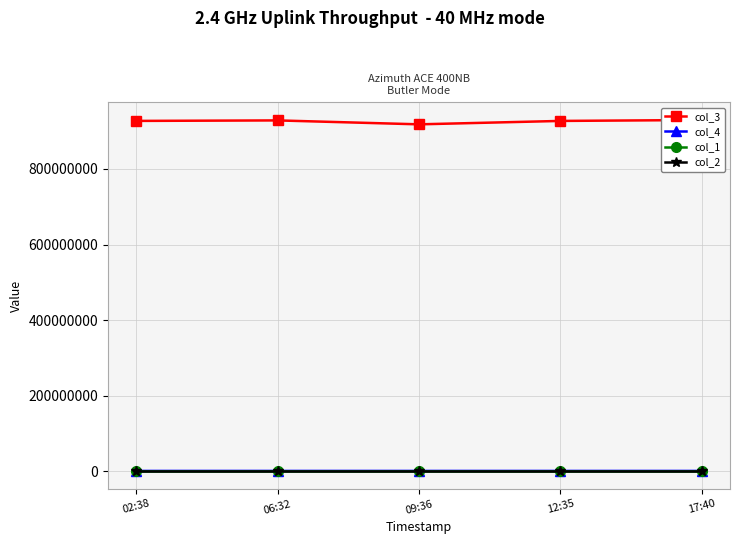

Reading right to left, extract all data points from this chart.

col_3: 929563414	927098609	918081772	928462965	927152011
col_4: 929563	927098	918081	928462	927152
col_1: 37	37	37	37	37
col_2: 16	16	16	16	16